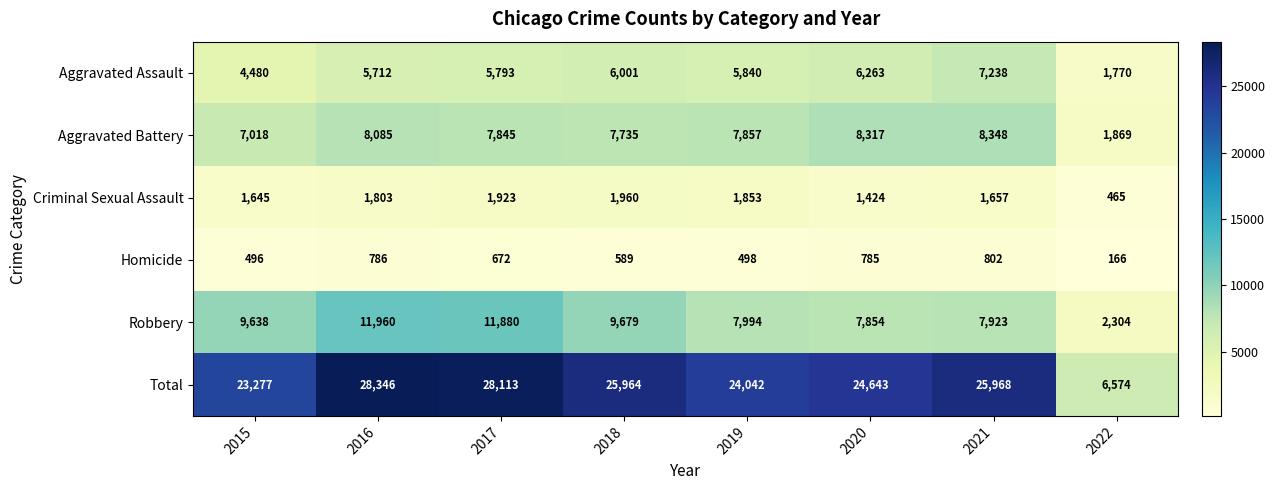

Between 2018 and 2019, which series saw the biggest shift?

Total